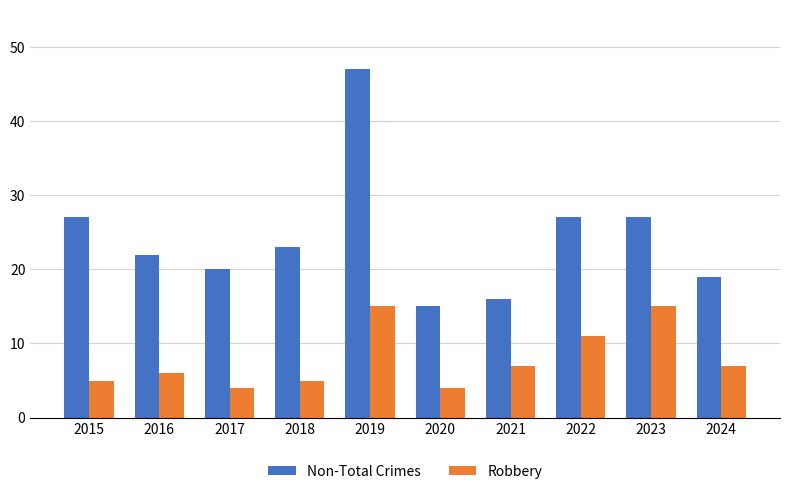

Reading left to right, extract all data points from this chart.

Non-Total Crimes: 2015=27	2016=22	2017=20	2018=23	2019=47	2020=15	2021=16	2022=27	2023=27	2024=19
Robbery: 2015=5	2016=6	2017=4	2018=5	2019=15	2020=4	2021=7	2022=11	2023=15	2024=7